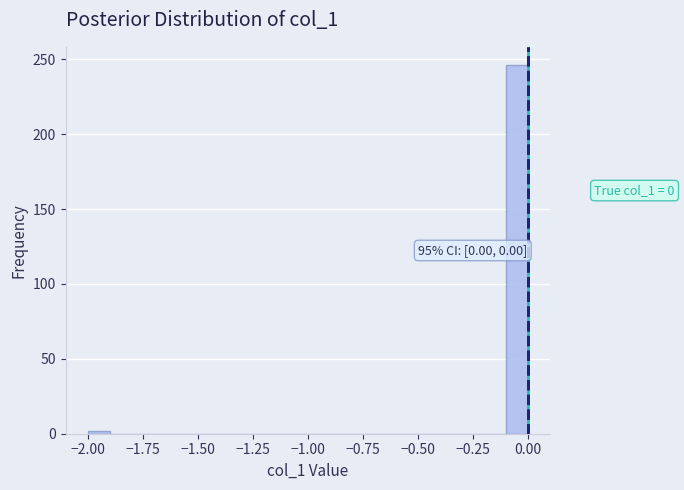

Read against the x-axis, roughly where is the centre of the tallest bar?

-0.05